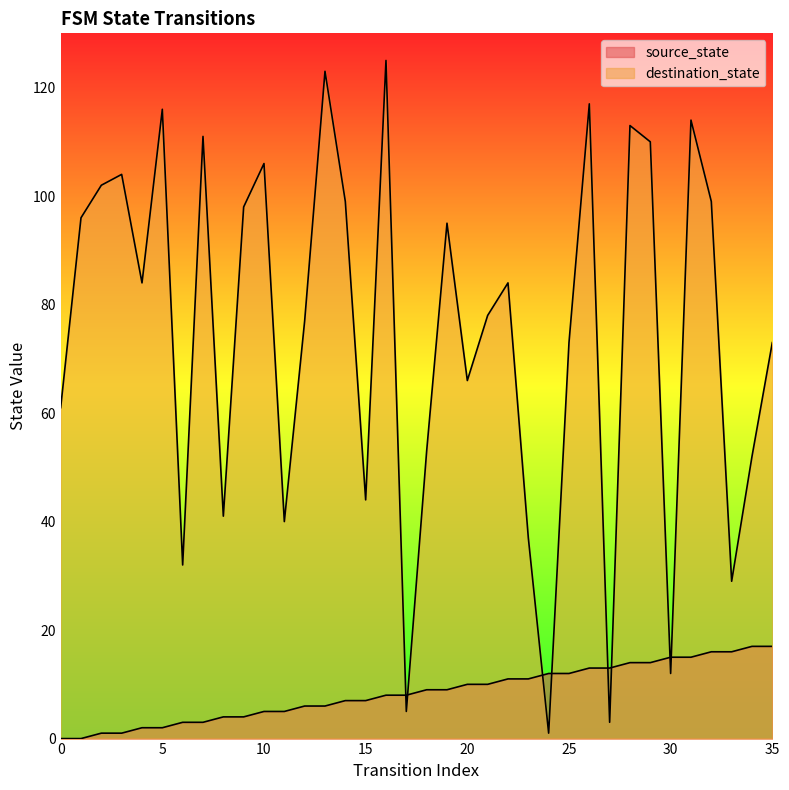

Is it true that source_state equals 11 at 23?

True